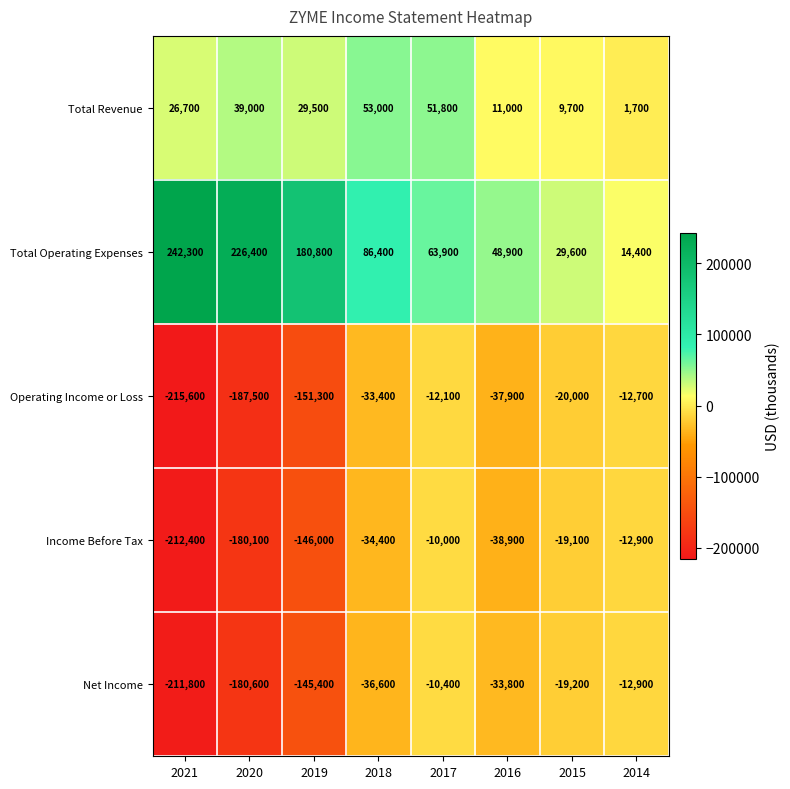

List the series in order of their peak value, lowest first.

Operating Income or Loss, Net Income, Income Before Tax, Total Revenue, Total Operating Expenses